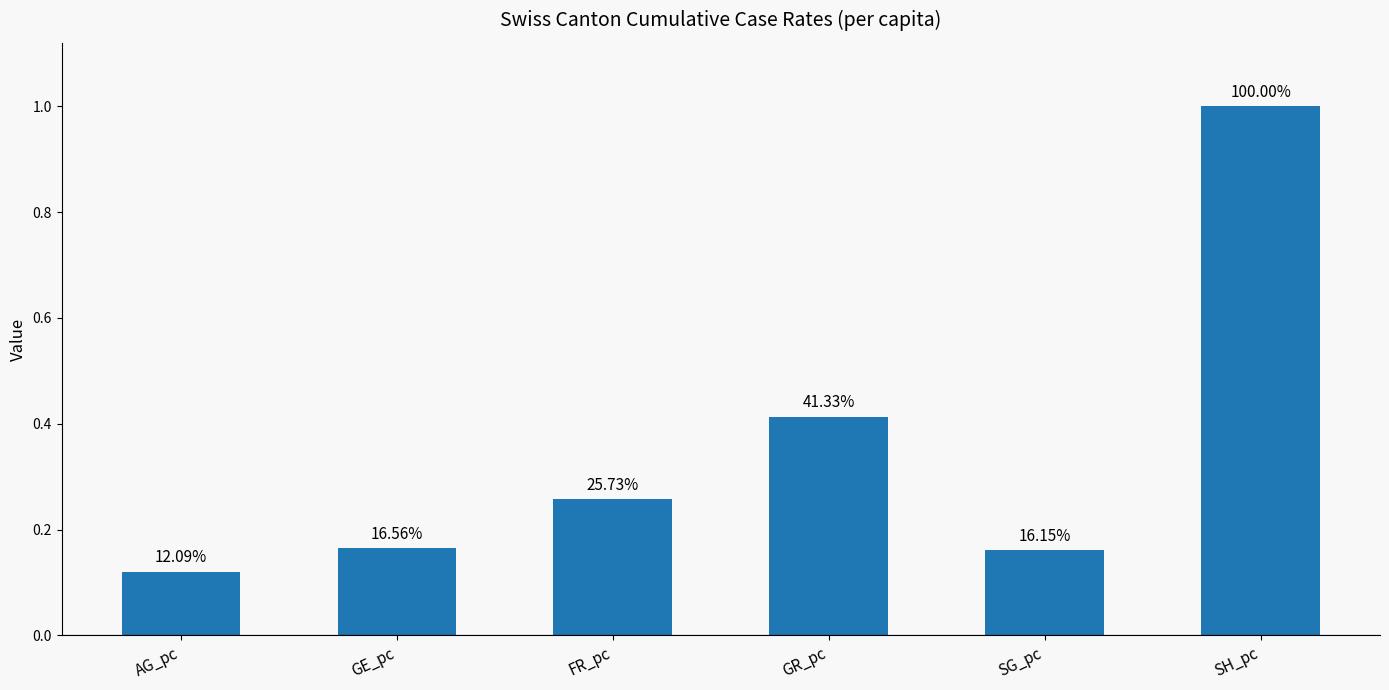

Between SG_pc and FR_pc, which is larger?

FR_pc